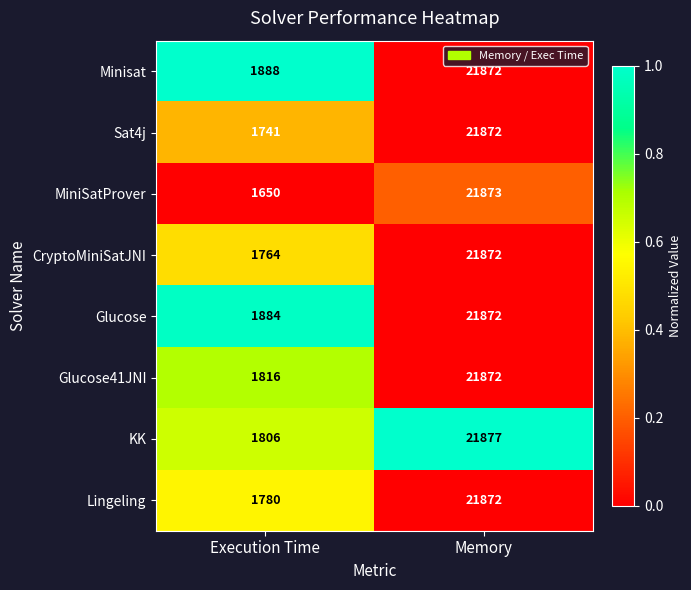

Rank the categories by CryptoMiniSatJNI value from lowest to highest.

Execution Time, Memory